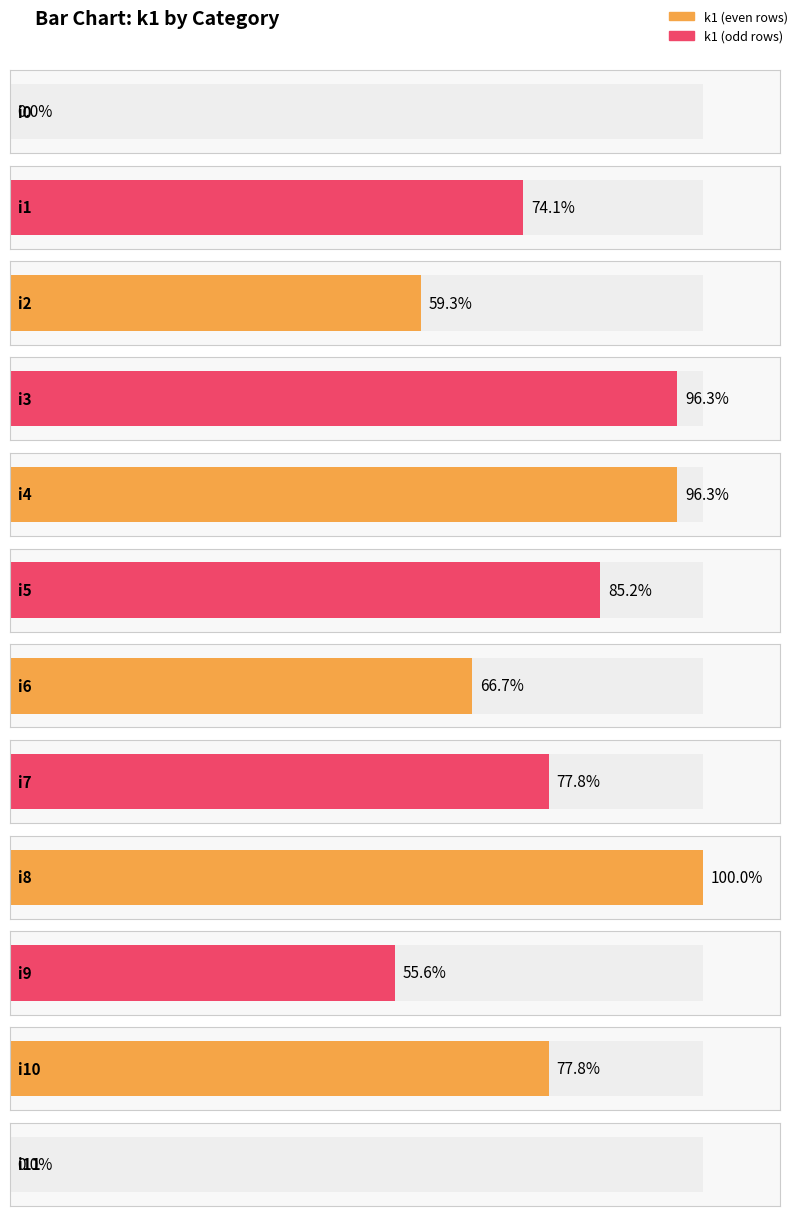

What is the value of the 6th bar from the left?

23